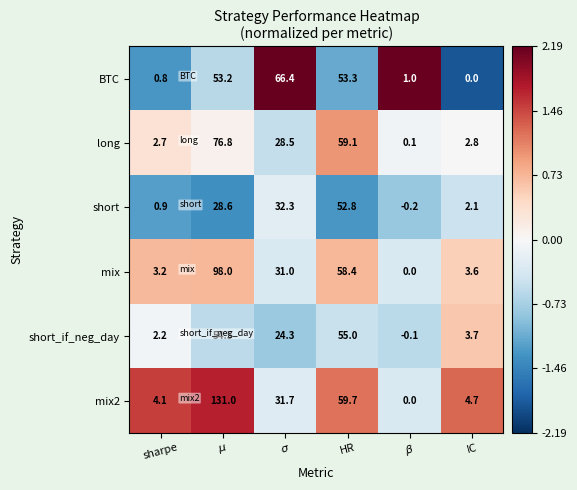

What is the maximum value shown in the chart?

131.0